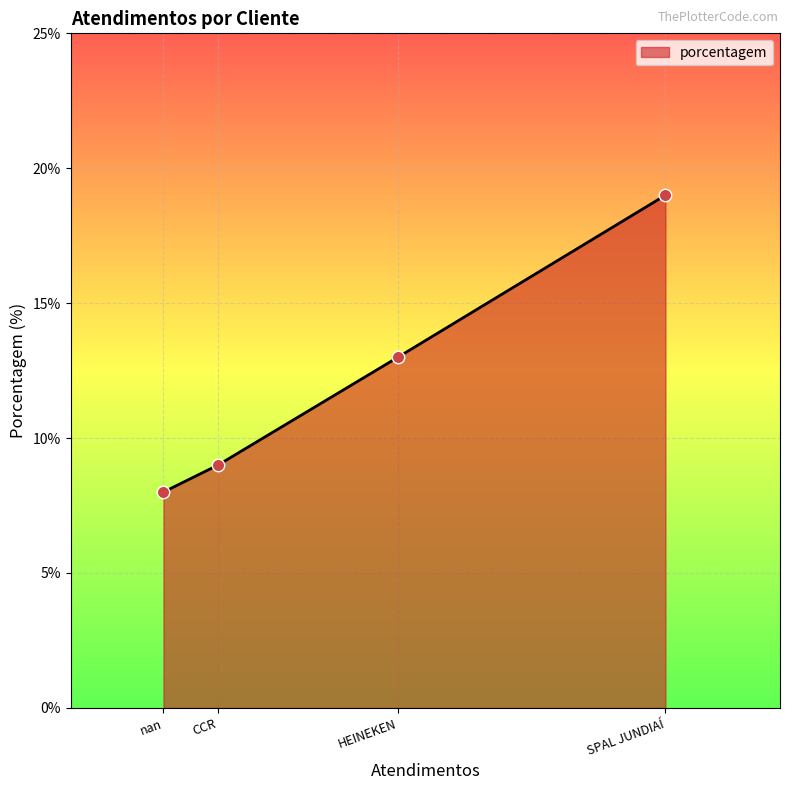

Approximately how many times larger is the value at SPAL JUNDIAÍ compared to HEINEKEN?

1.5